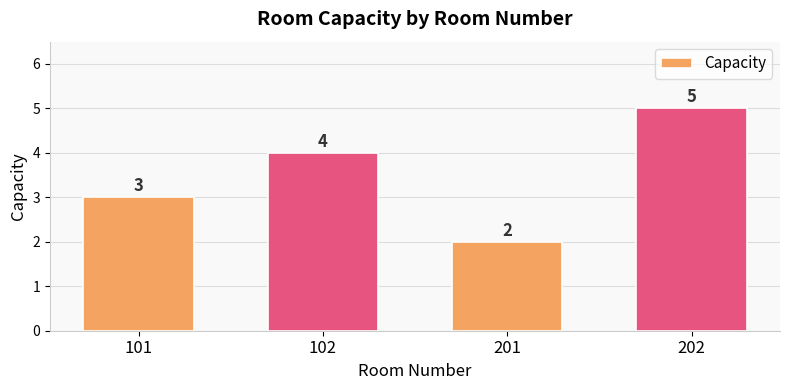

What value does the data have at 201?

2